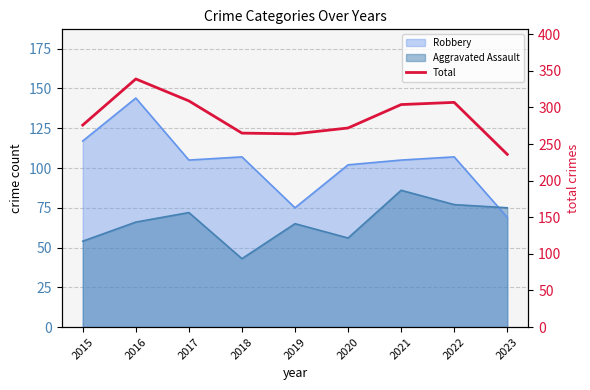

What is the difference between the maximum and second lowest values?

75